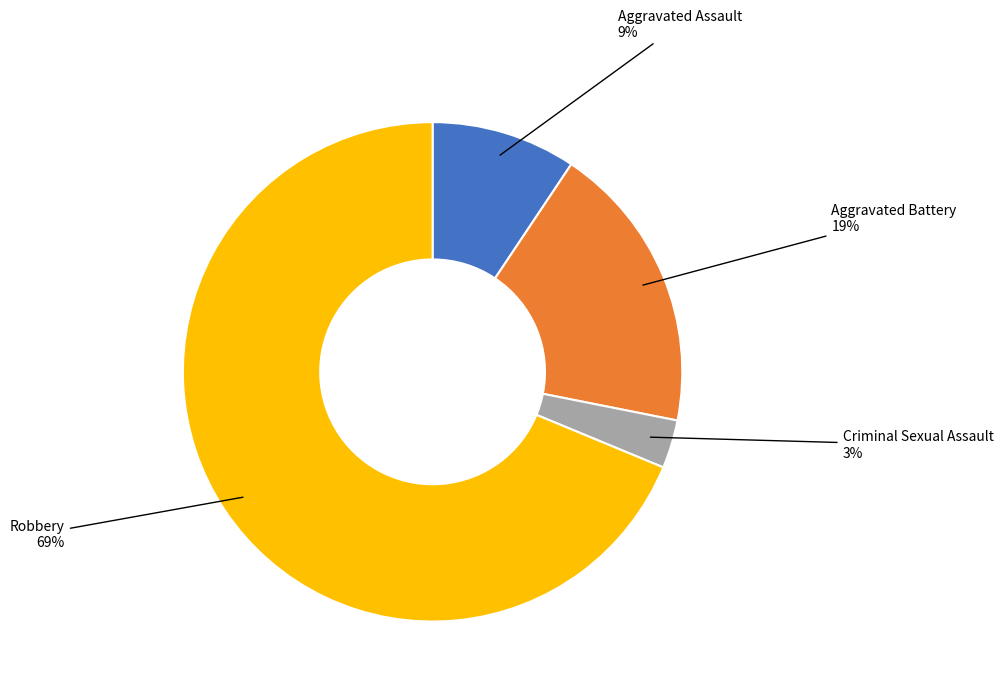

To the nearest percent, what is the difference between the largest and smallest slice percentages?

66%